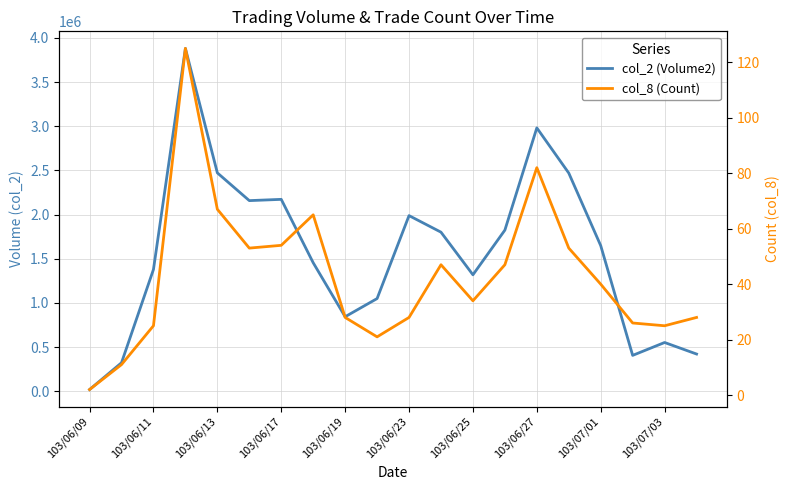

What is the value of the col_2 (Volume2) point at the 7th from the left?

2172380